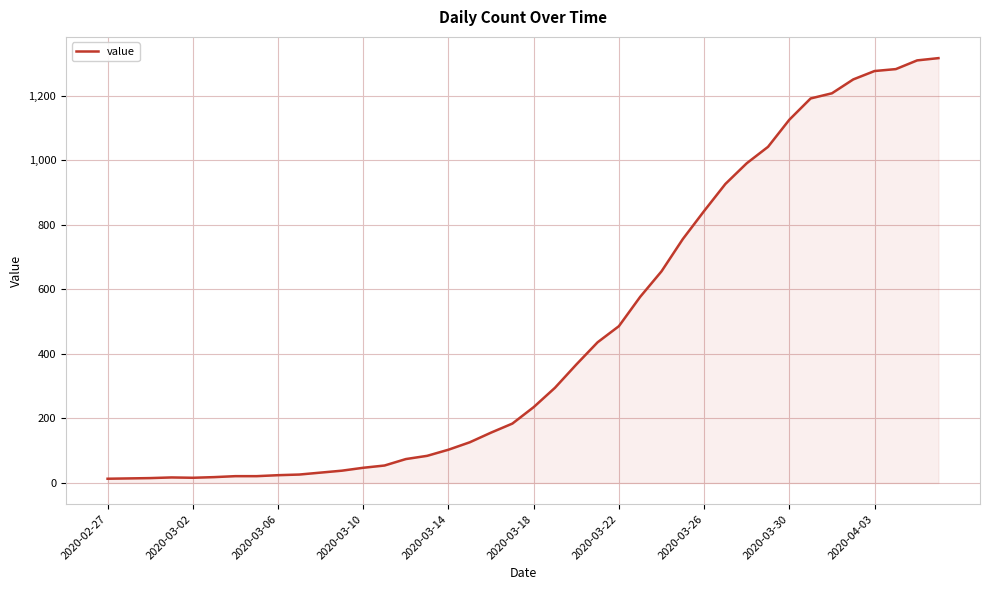

What is the maximum value shown in the chart?

1317